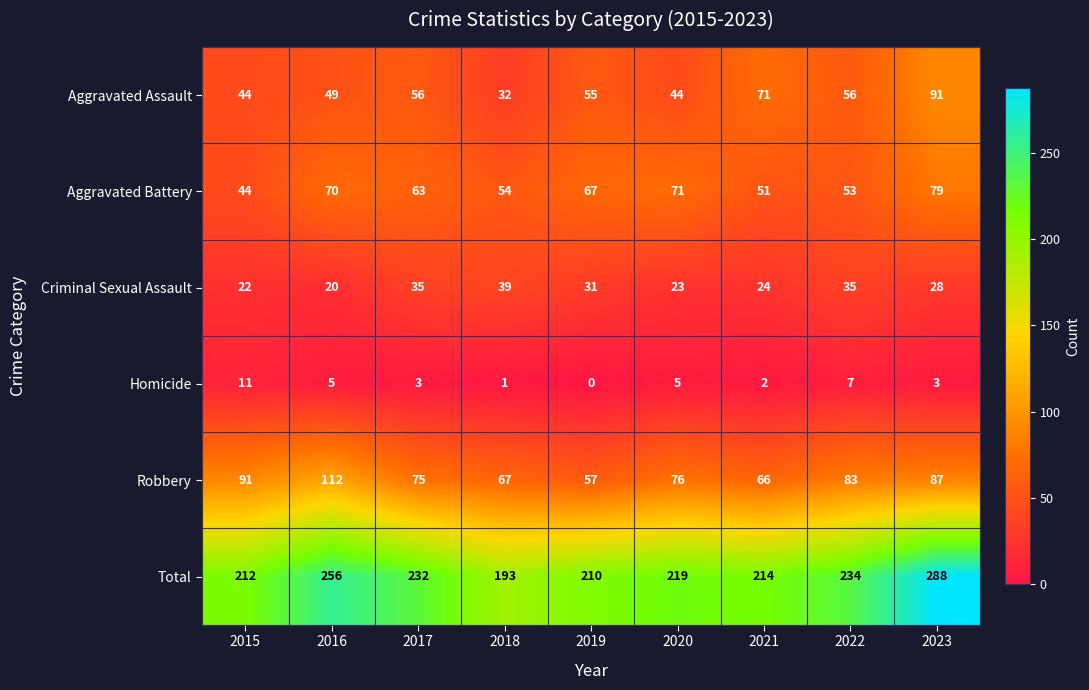

How many data points does each series have?

9